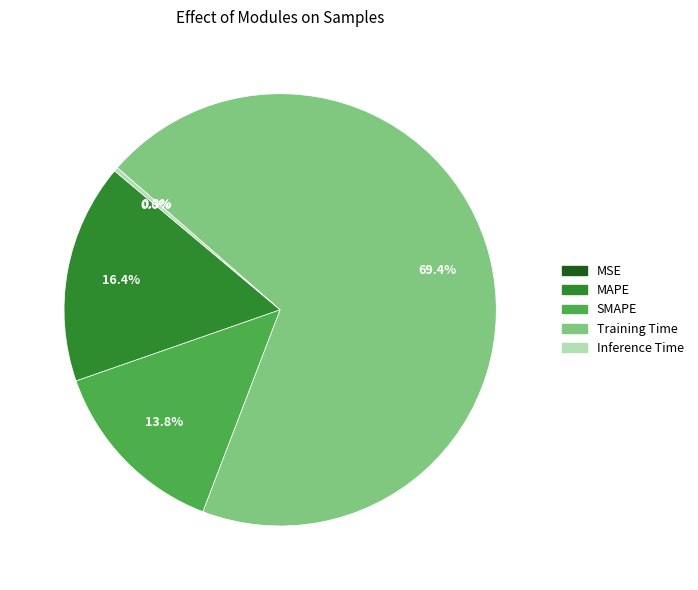

Between Inference Time and MAPE, which is larger?

MAPE